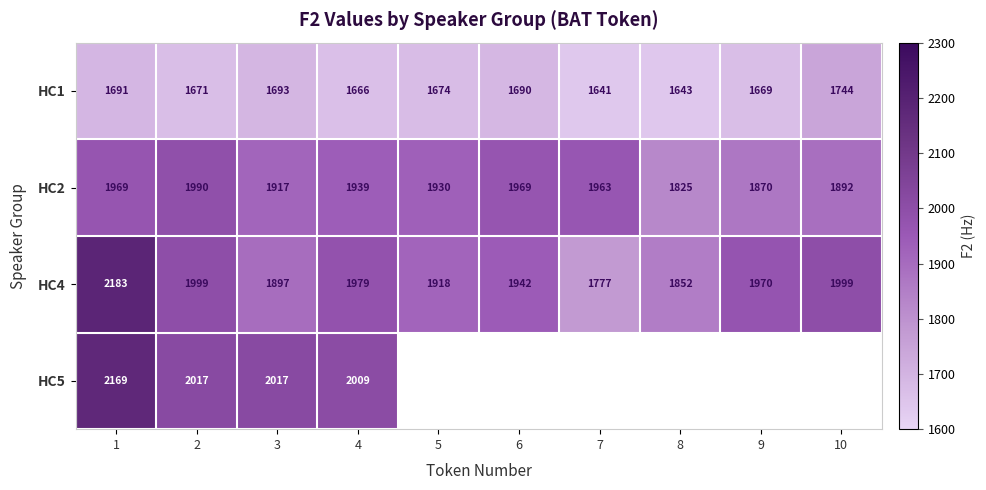

Where is HC4 nearest to the value 1980?

4